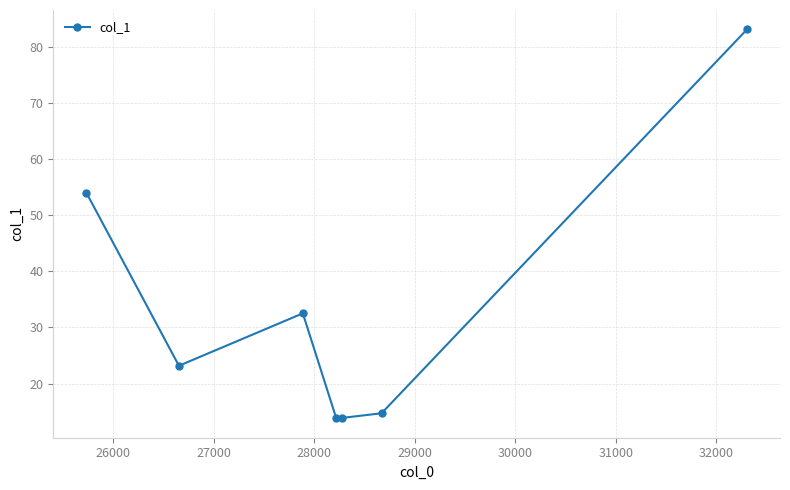

What is the value of the 6th point from the left?

14.7